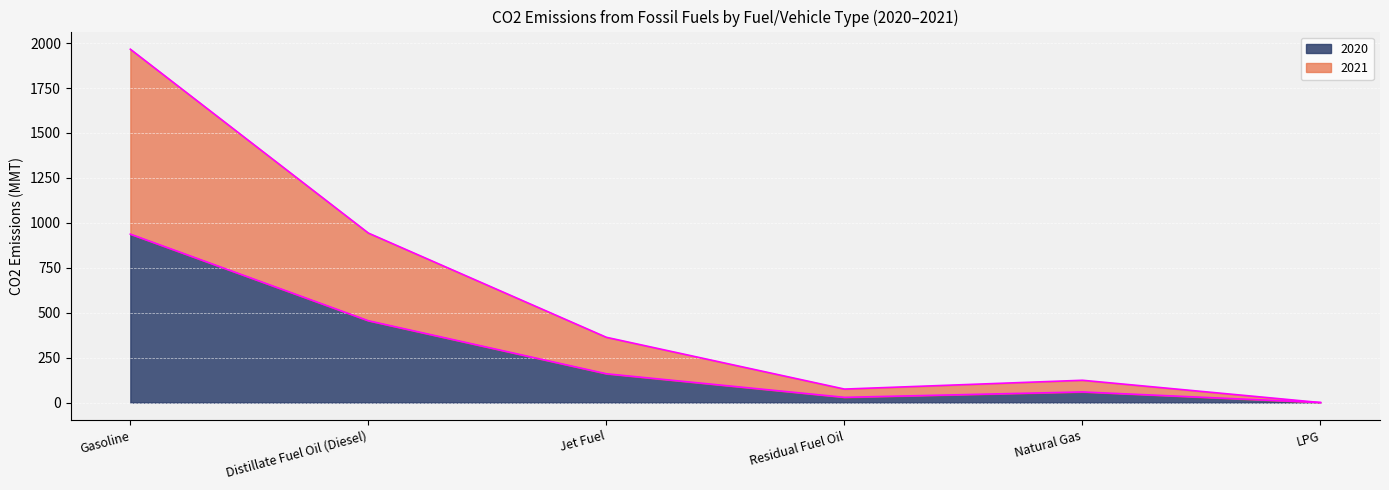

Rank the series by their maximum value, from lowest to highest.

2020, 2021